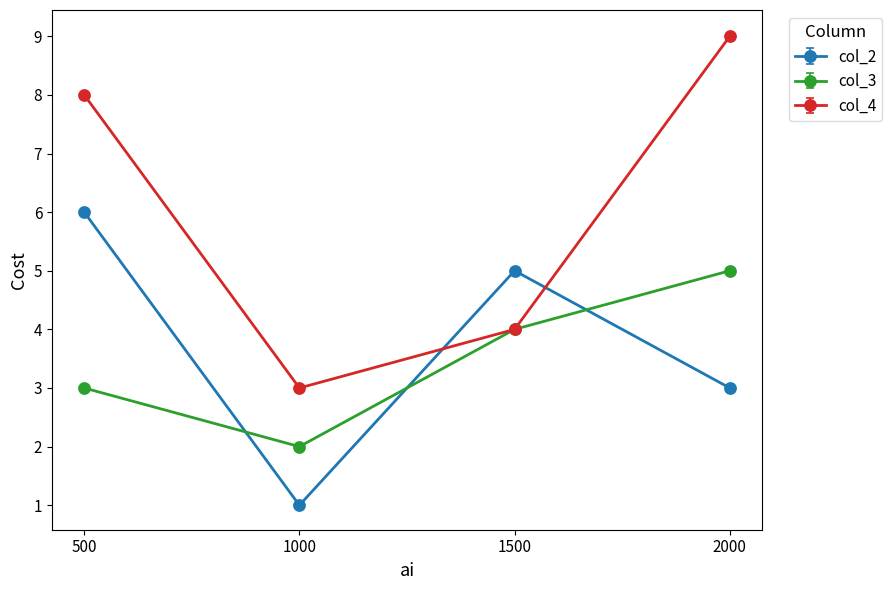

Reading right to left, transcribe all the data shown in this chart.

col_2: 2000=3	1500=5	1000=1	500=6
col_3: 2000=5	1500=4	1000=2	500=3
col_4: 2000=9	1500=4	1000=3	500=8